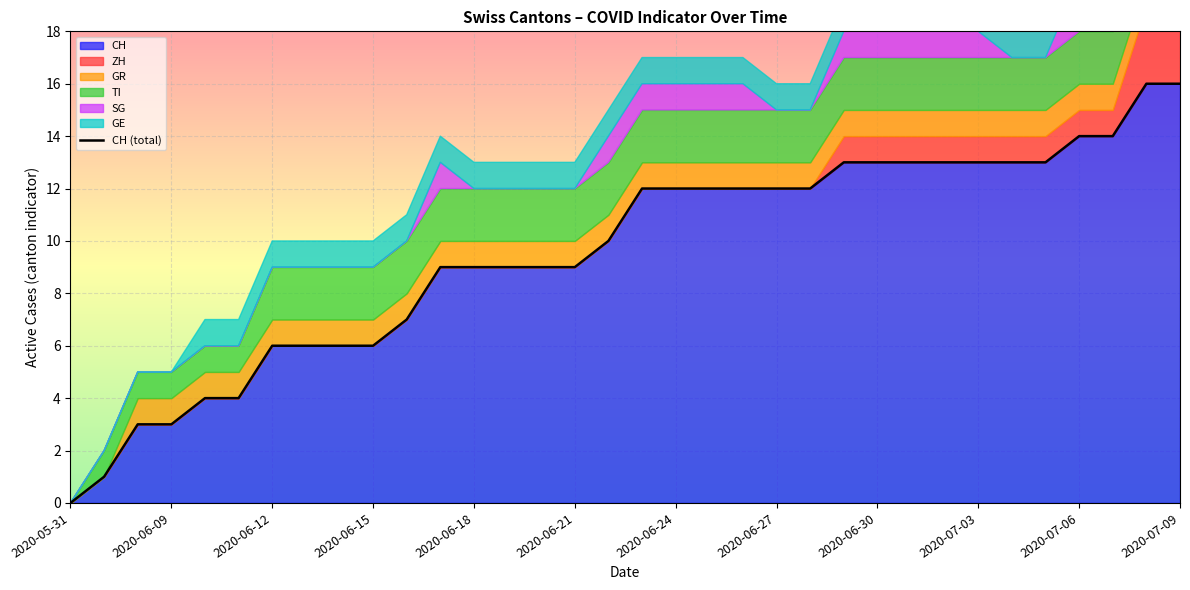

What is the maximum value shown in the chart?

16